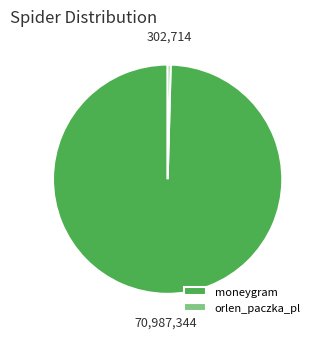

True or false: orlen_paczka_pl accounts for 9% of the total.

False